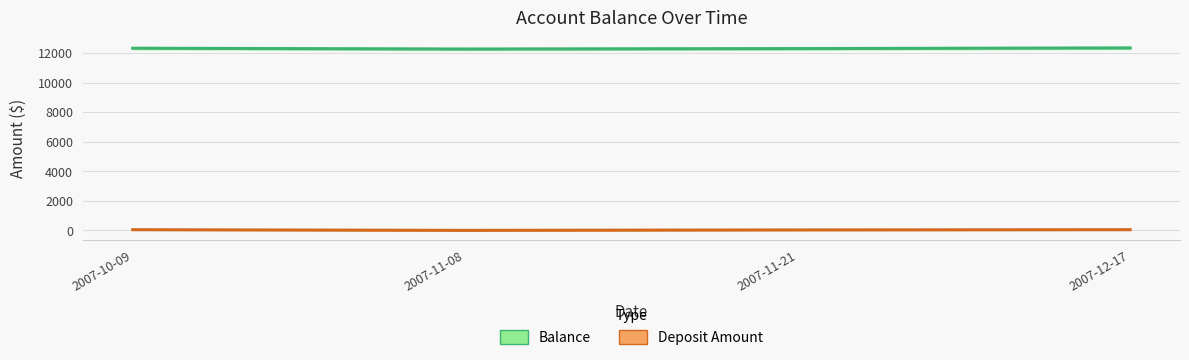

Where is Balance nearest to the value 12304?

2007-11-21